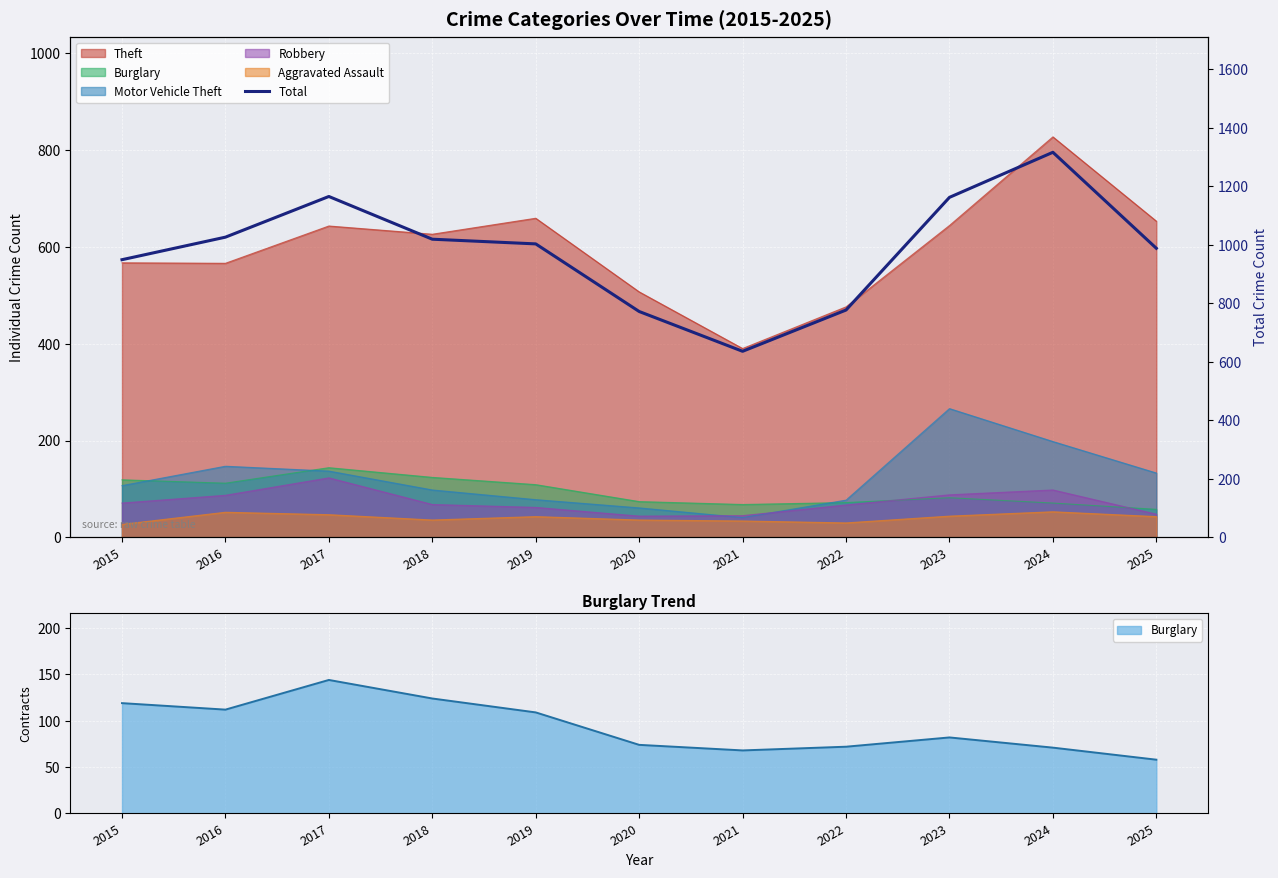

List the labels in order of value, largest first.

2024, 2017, 2023, 2016, 2018, 2019, 2025, 2015, 2022, 2020, 2021